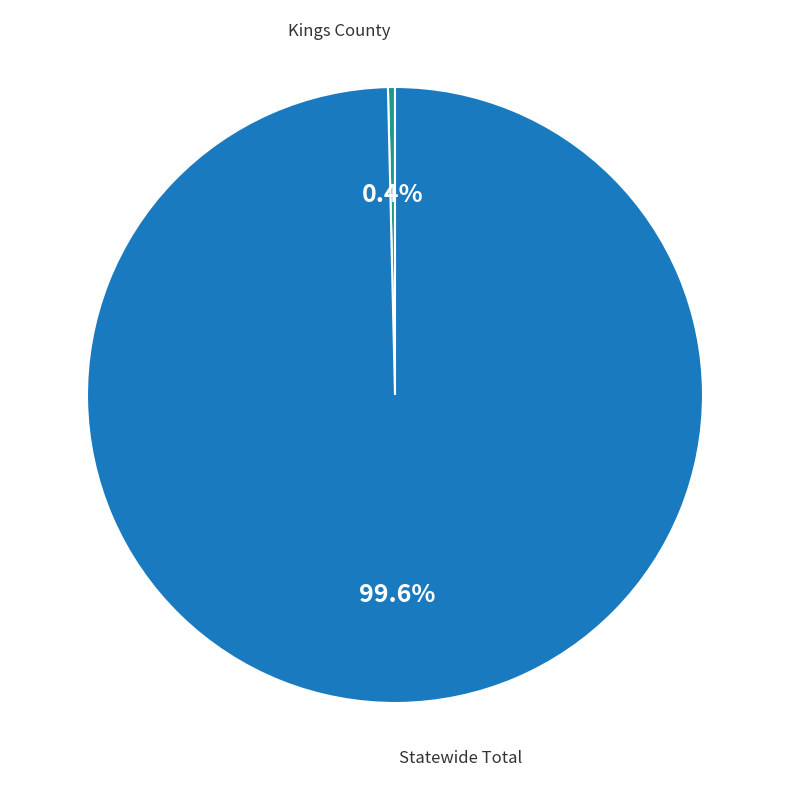

How many slices are in this pie chart?

2